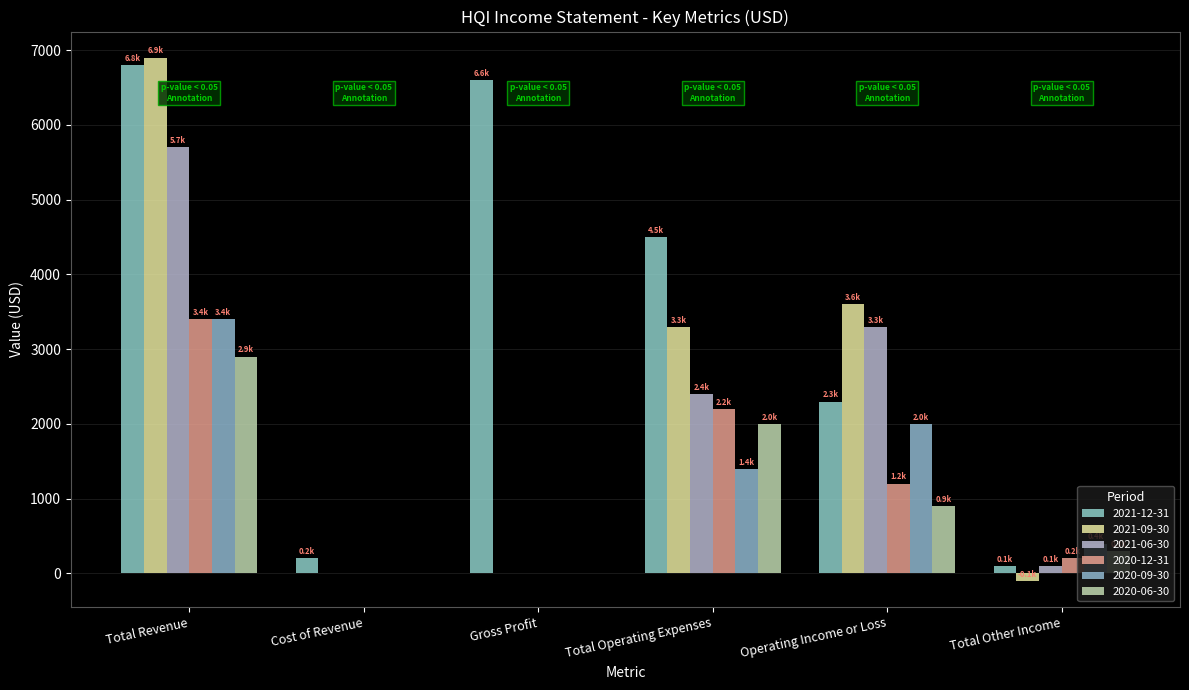

How many series are shown in this chart?

6